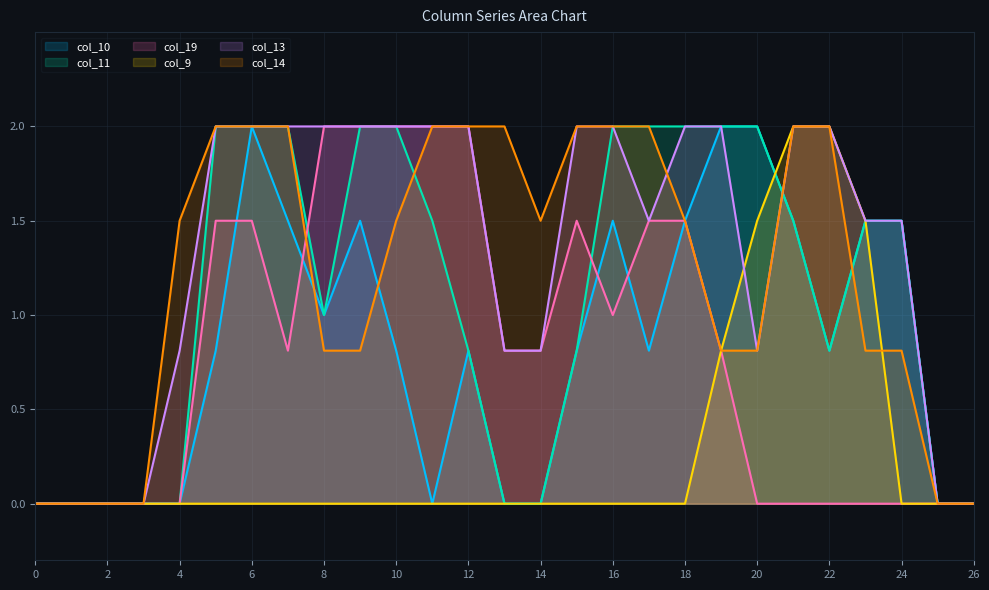

Read the col_11 value at 12.

0.8